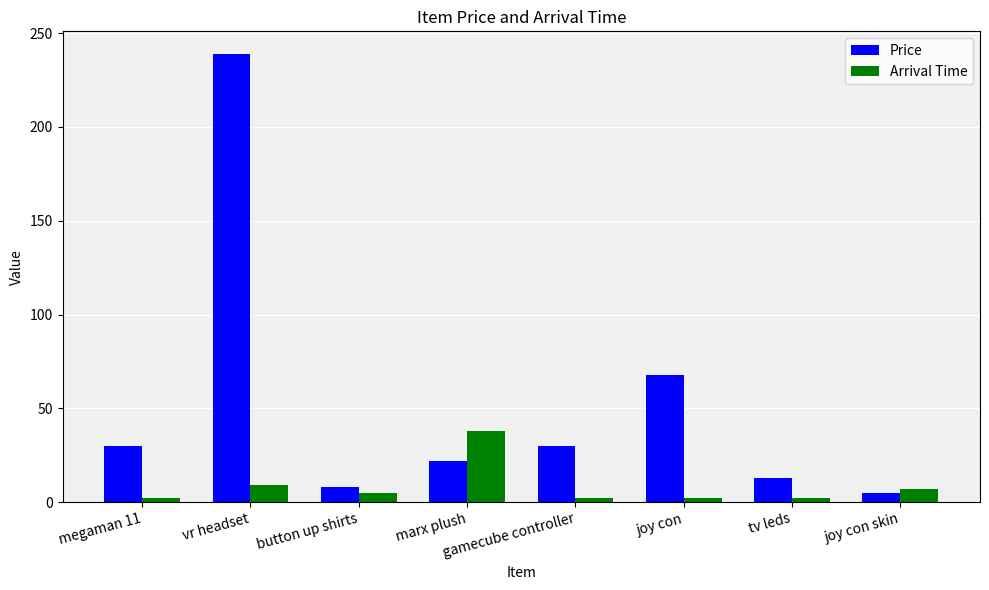

What is the sum of the Arrival Time values at joy con and joy con skin?

9.0